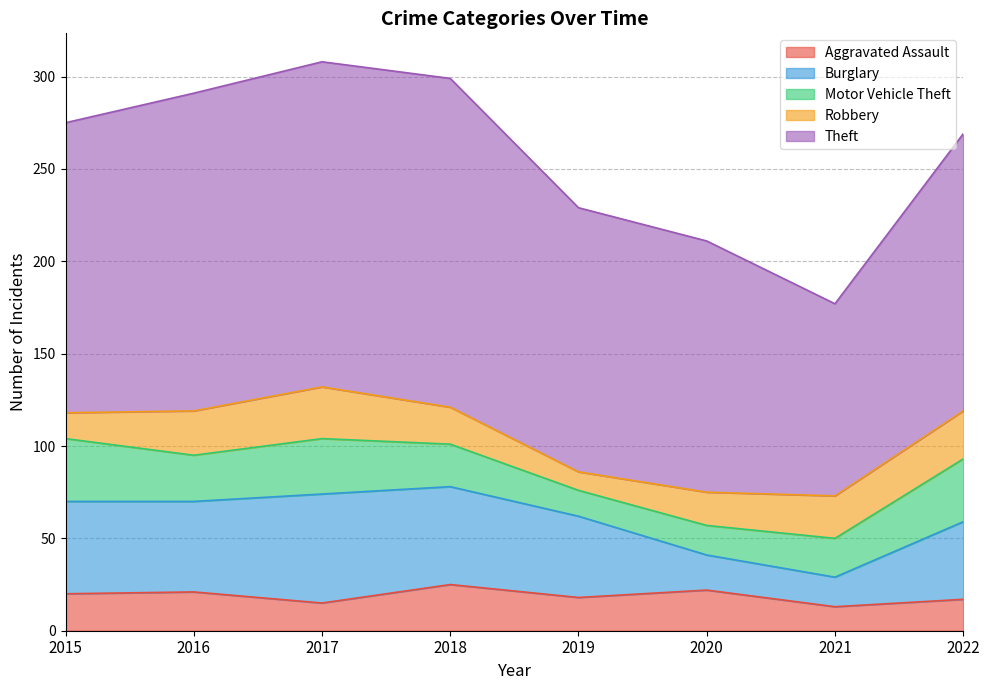

How many intersections are there between Aggravated Assault and Motor Vehicle Theft?

2